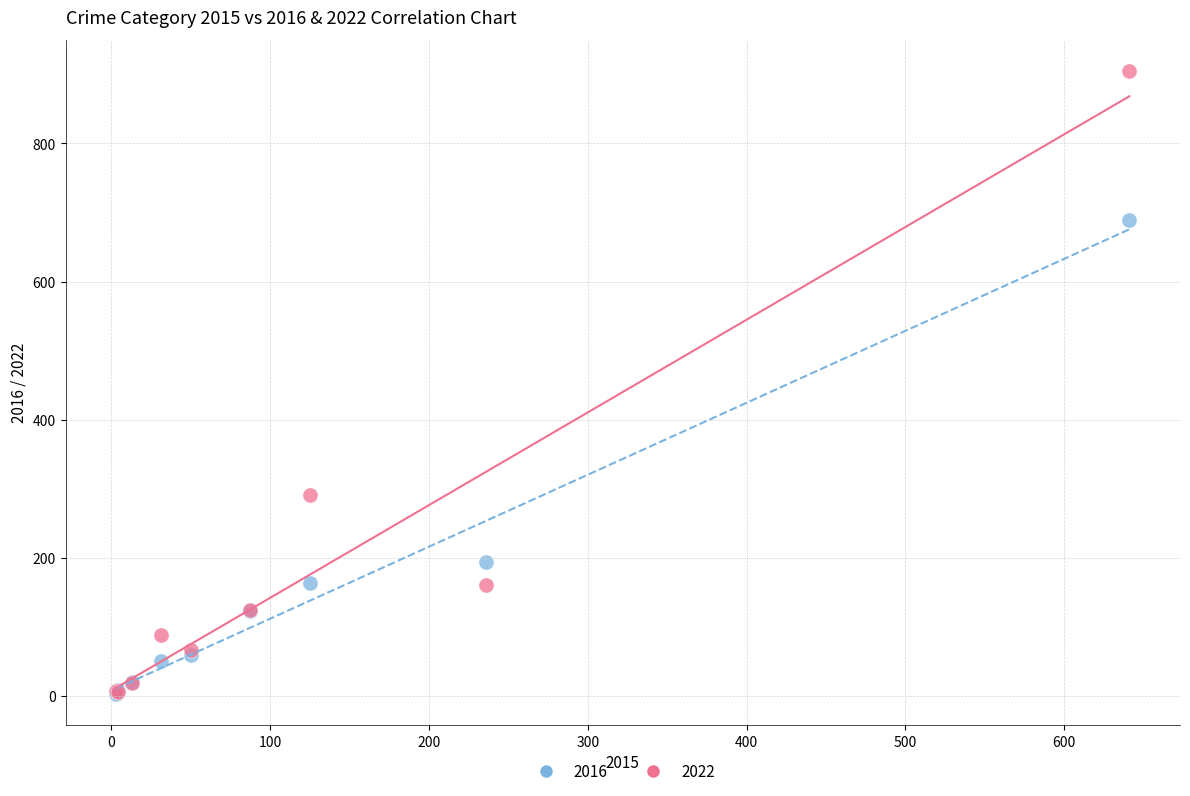

Across all series, what Y value is closest to 454?

291